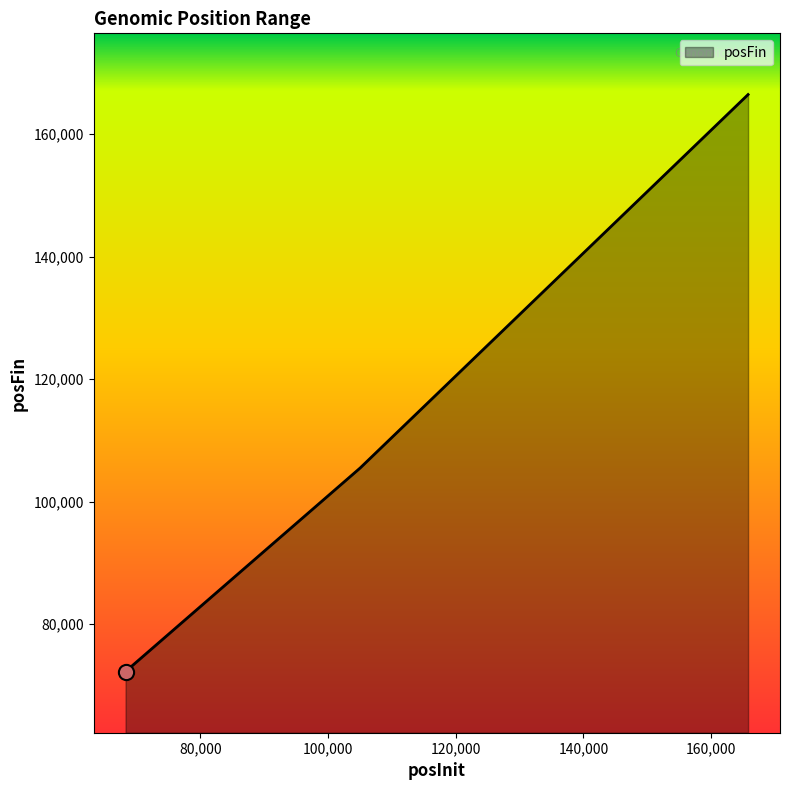

What is the average value?

114730